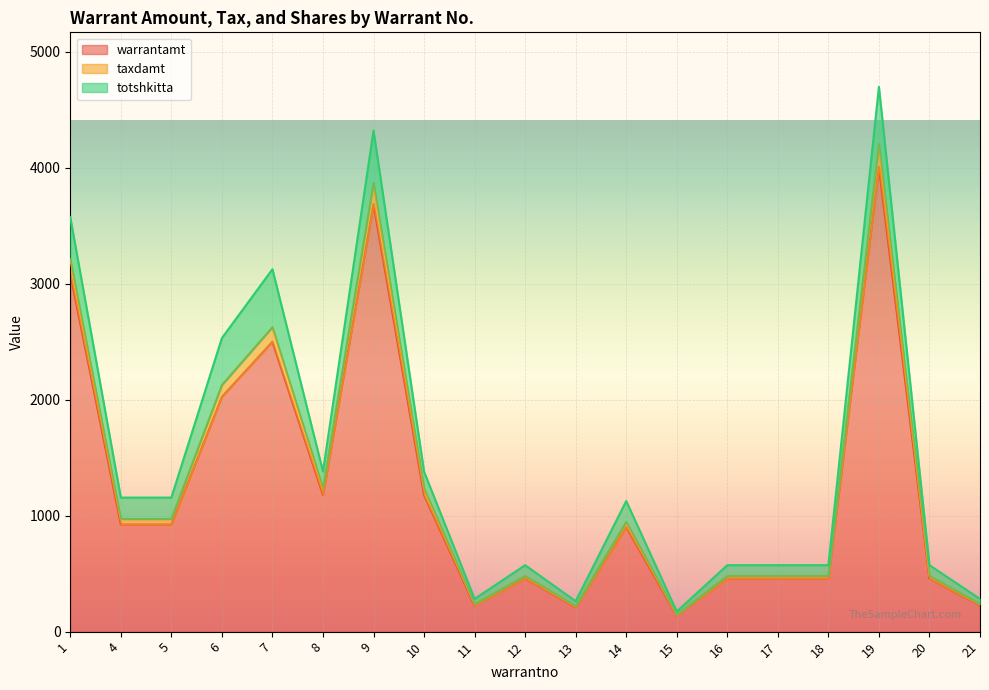

The value of warrantamt at 4 is 1252.7. True or false?

False